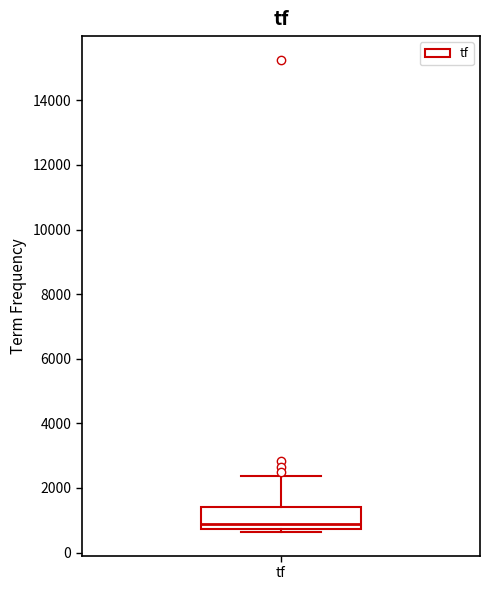

Read this box plot against the y-axis: the position of the median line, the range covered by the box, and the ends of both whiskers. The values are not printed on the chart, so give them approximately, as read against the axis.

median 800 (just above the box's lower edge), box 800 to 1400, whiskers 600 to 2400